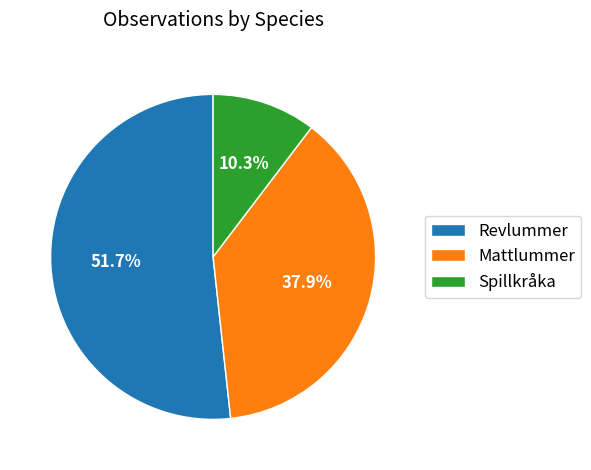

What is the ratio of the value at Spillkråka to the value at Mattlummer?

0.3